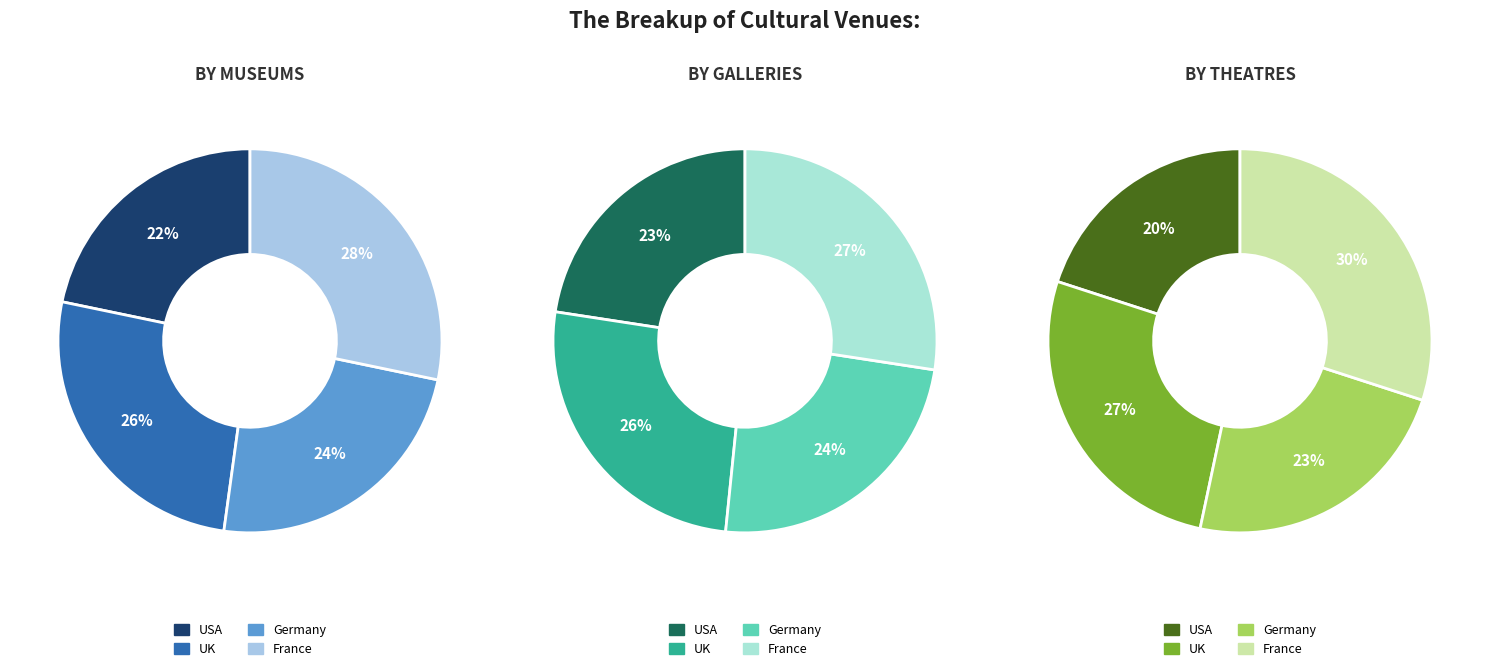

Which category has the smallest portion of the pie?

USA